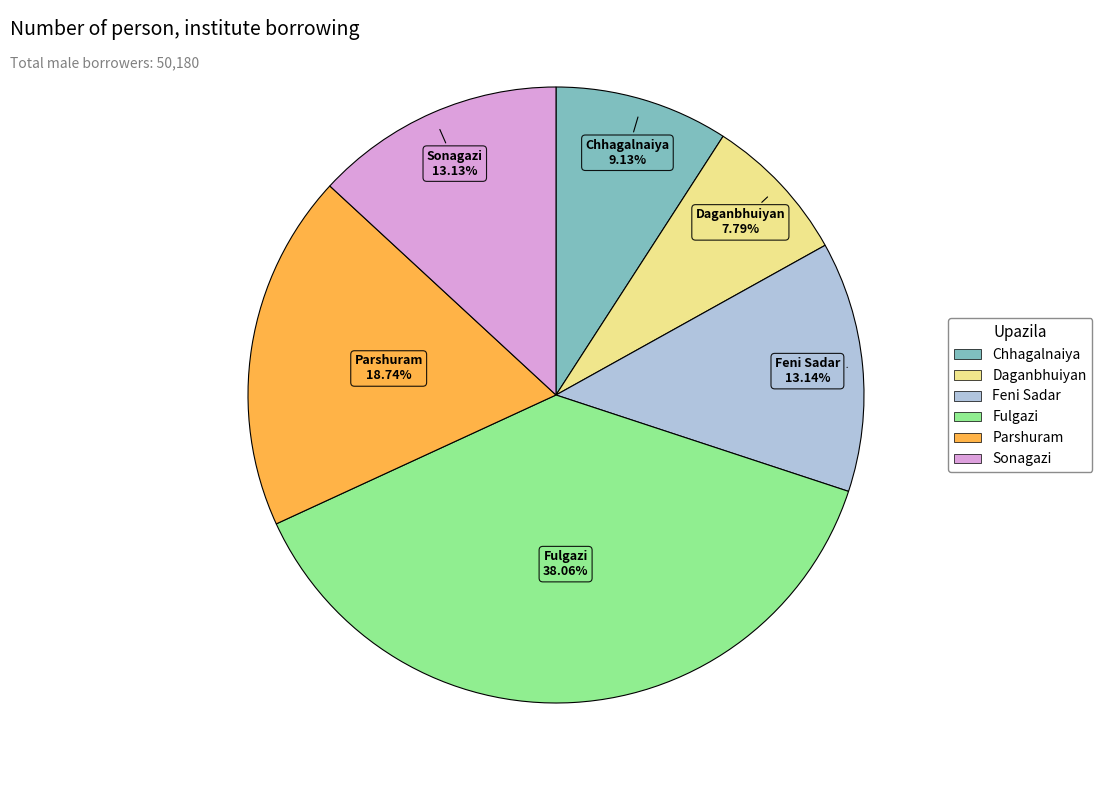

To the nearest percent, what portion does Chhagalnaiya represent?

9%